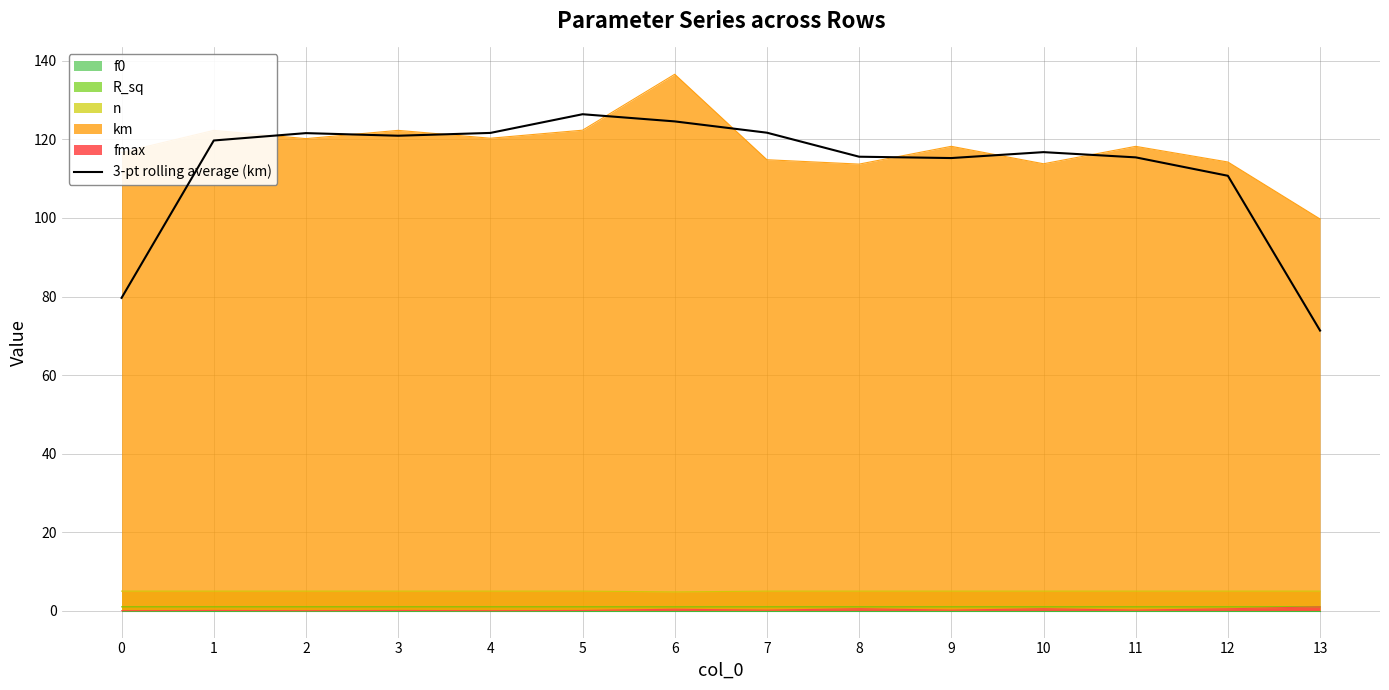

True or false: 3-pt rolling average (km) and R_sq intersect in this chart.

False